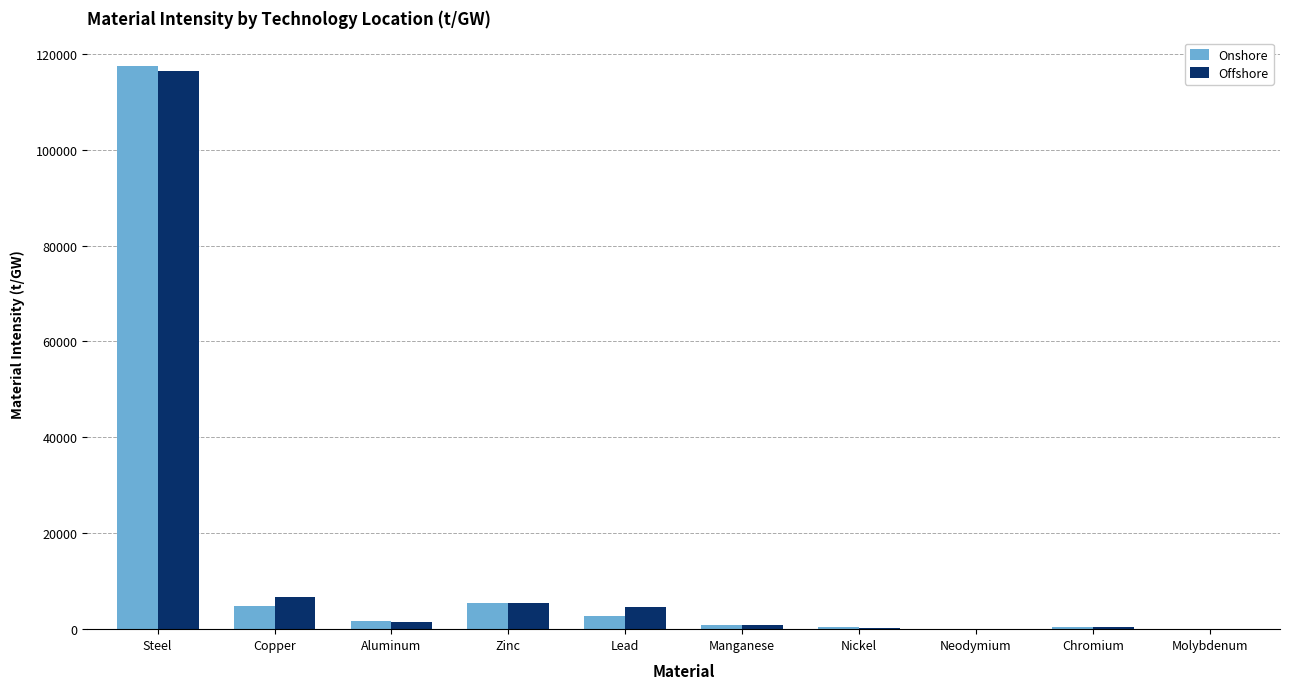

Is it true that Onshore equals 117518.9 at Steel?

True